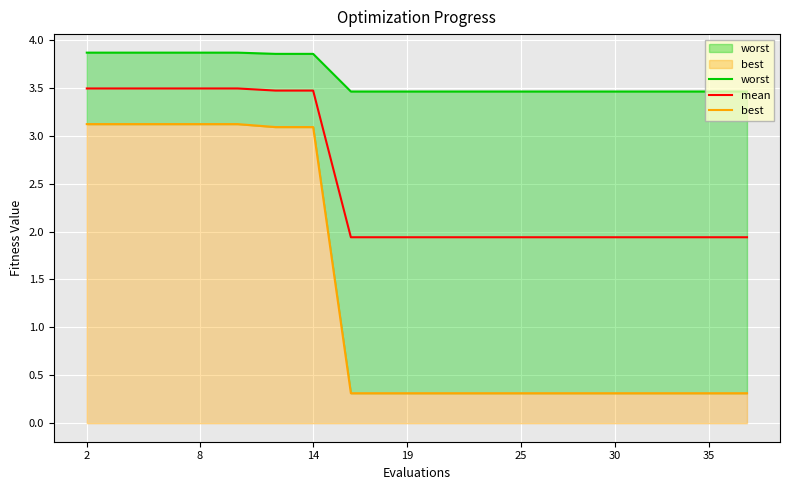

What is the sum of all worst values?

72.0